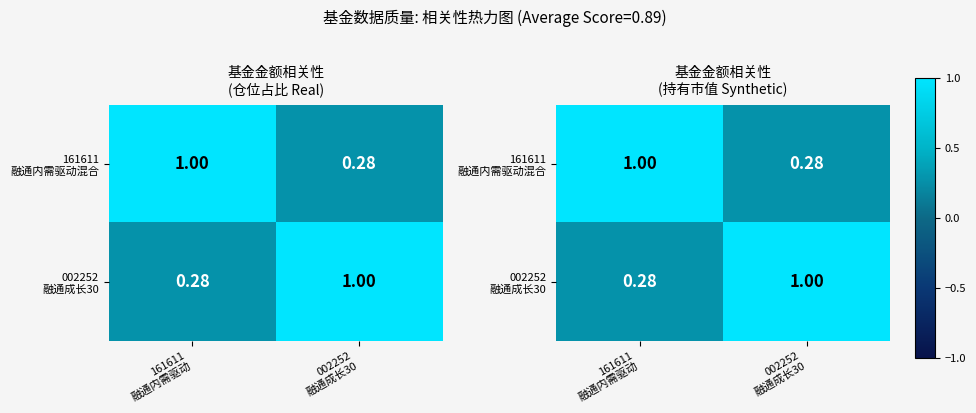

Where is 002252 融通成长30 nearest to the value 0?

161611 融通内需驱动